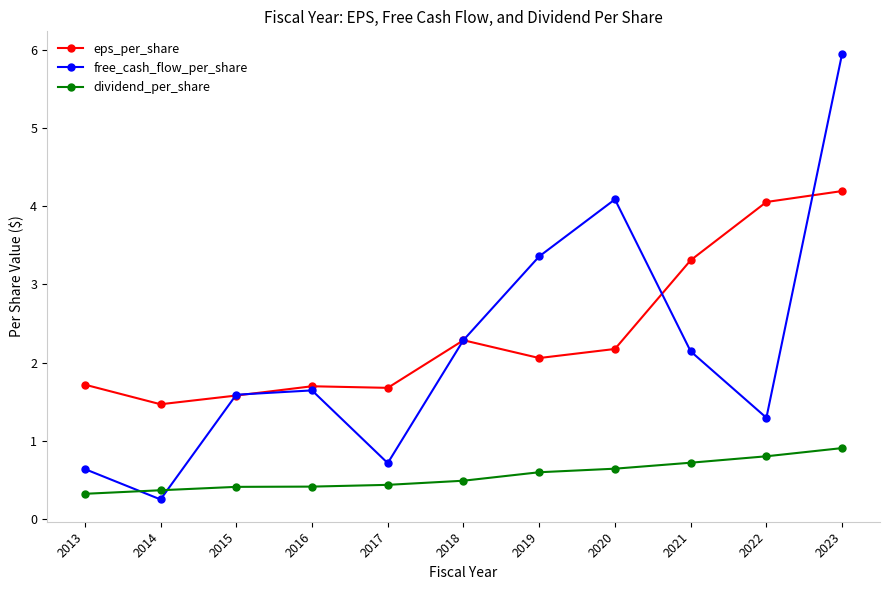

Which category has the lowest value in the eps_per_share series?

2014